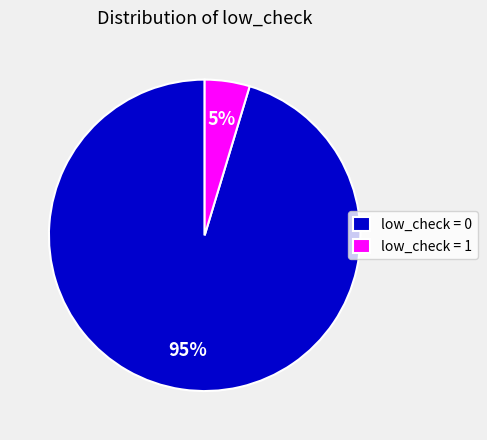

Rank the categories by value from lowest to highest.

low_check = 1, low_check = 0